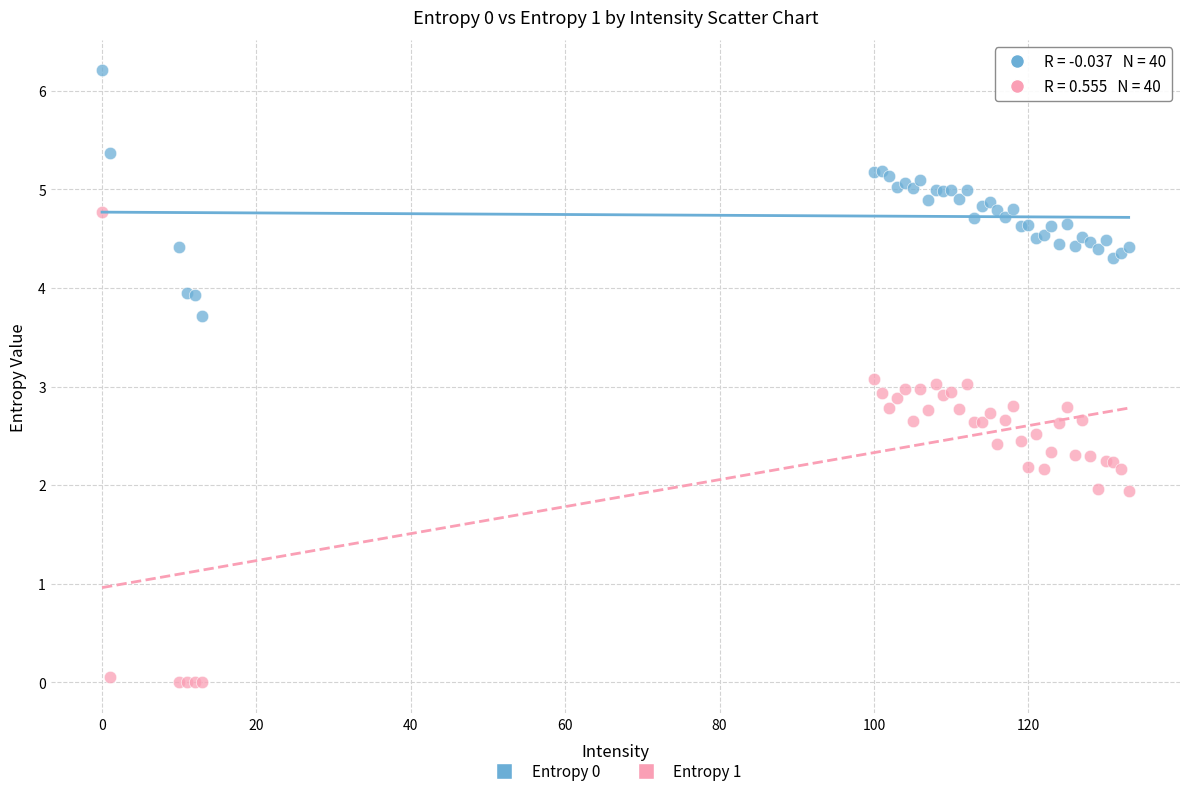

Which series reaches the maximum Y coordinate?

Entropy 0